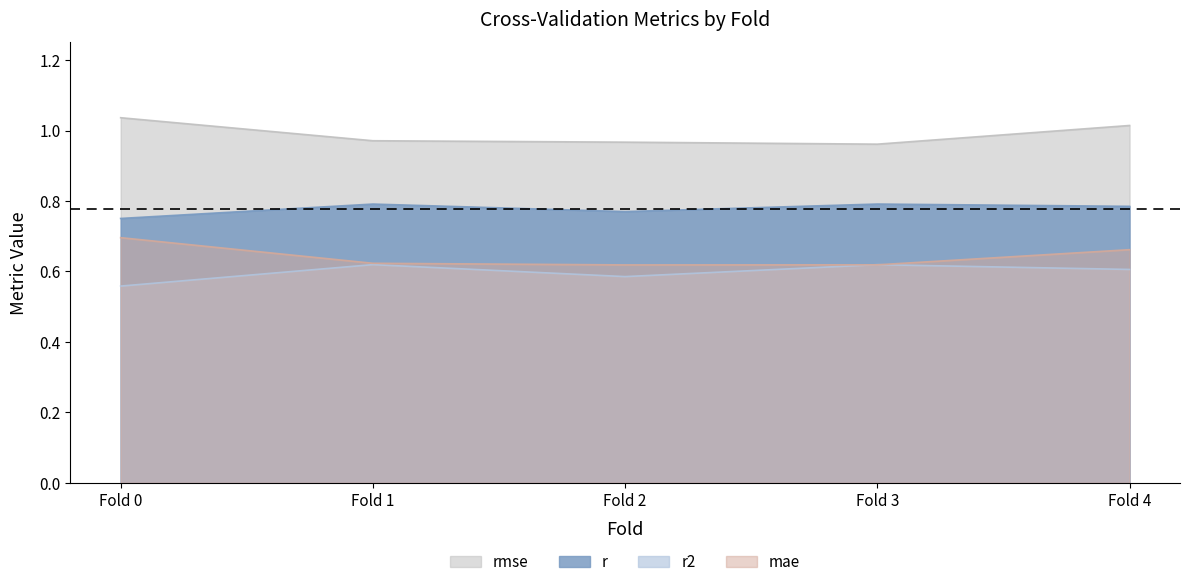

Reading left to right, what are all the values shown in this chart?

r: 0.8	0.8	0.8	0.8	0.8
r2: 0.6	0.6	0.6	0.6	0.6
rmse: 1.0	1.0	1.0	1.0	1.0
mae: 0.7	0.6	0.6	0.6	0.7